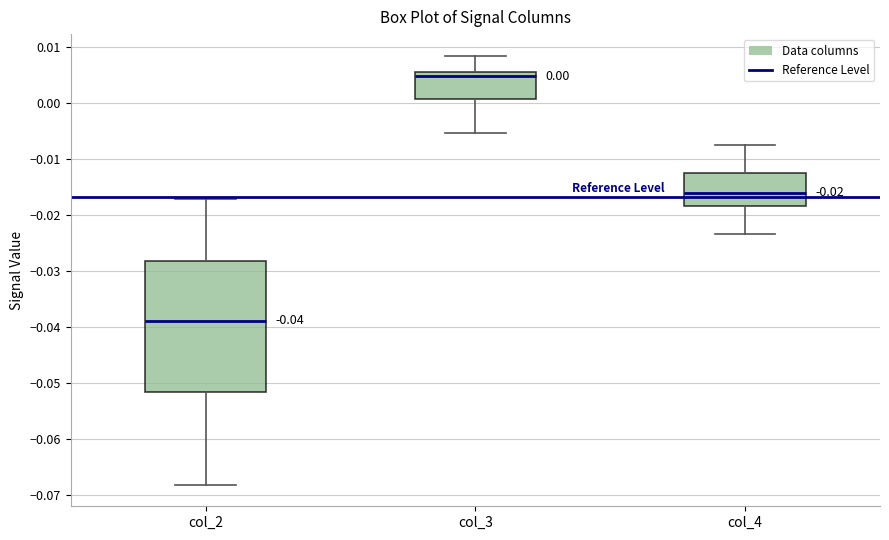

Comparing the boxes themselves (not the whiskers), which one is the tallest?

col_2